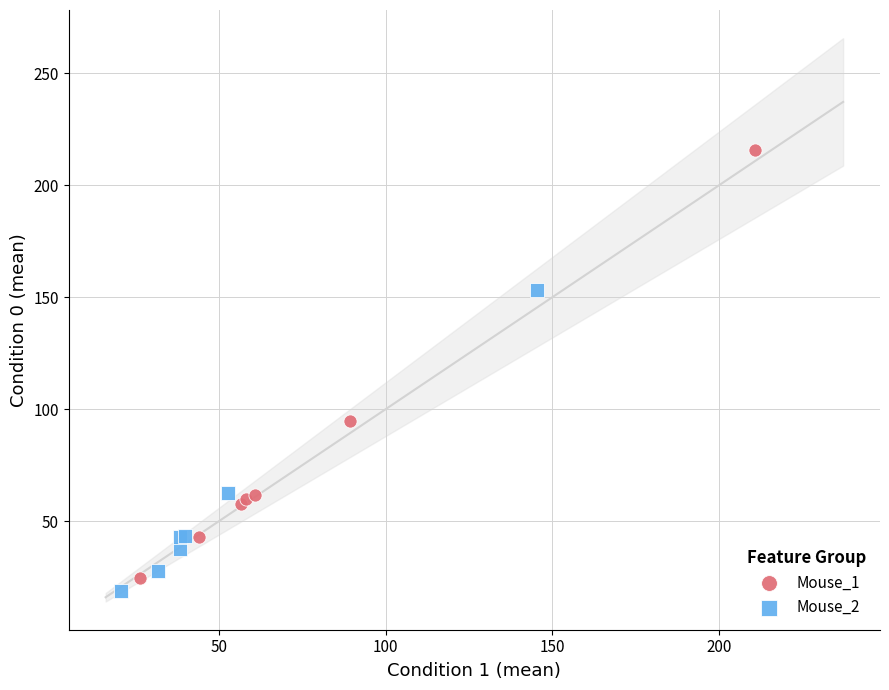

Which series contains the highest Y value?

Mouse_1